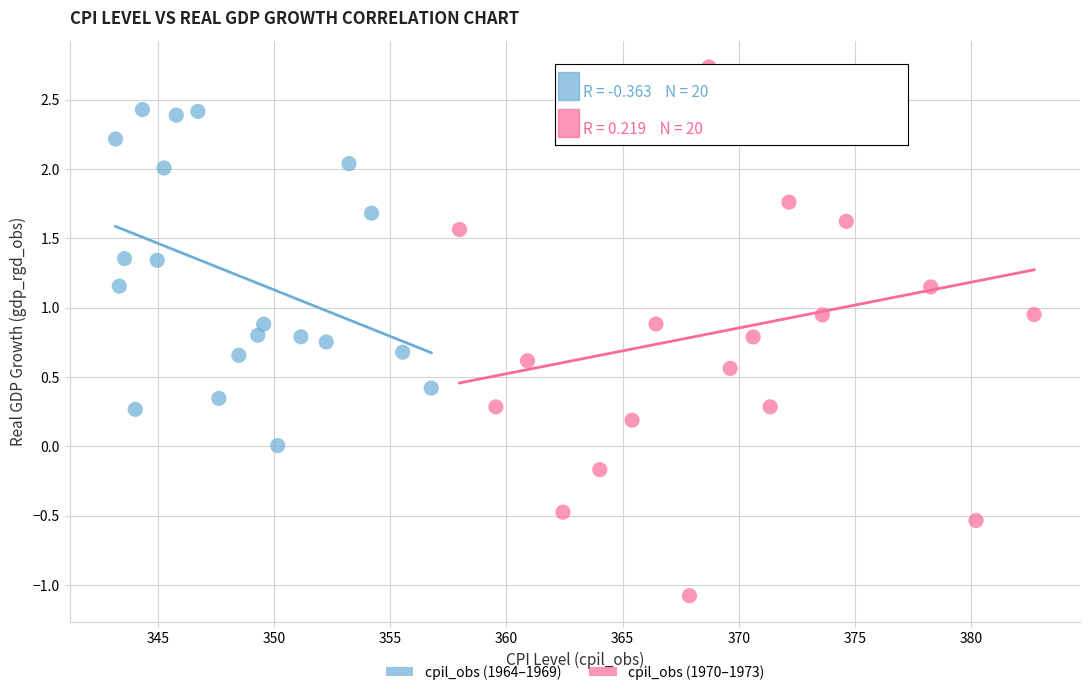

Which series reaches the maximum Y coordinate?

cpil_obs (1970–1973)